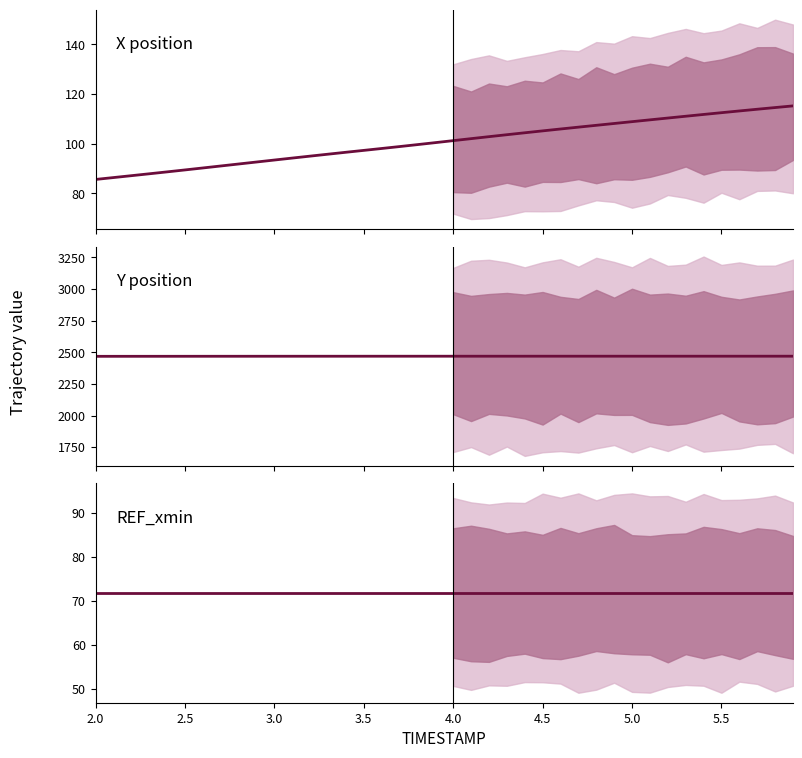

Is it true that X equals 159.3 at 12?

False